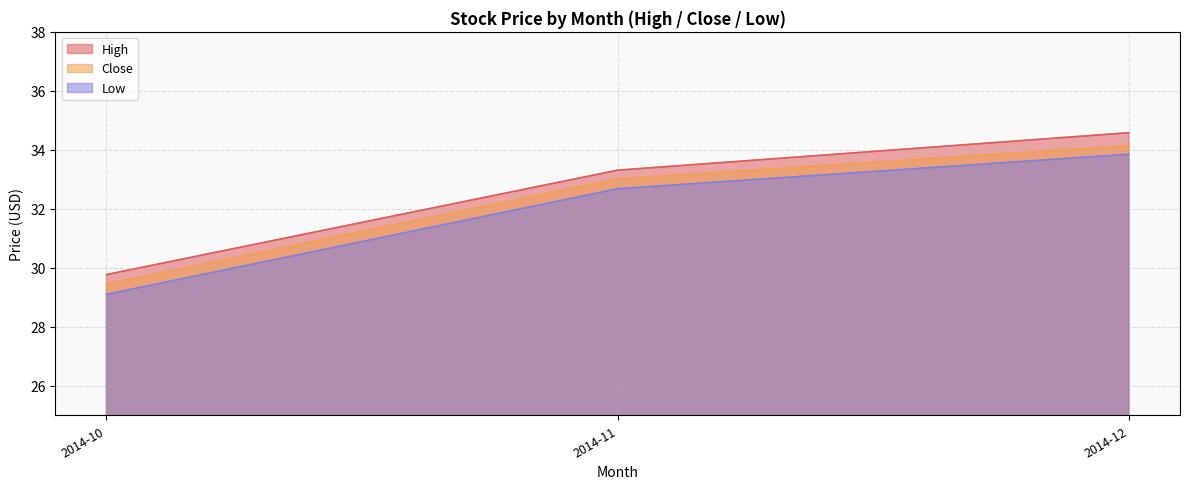

What is the difference between the second highest and minimum values in the High series?

3.5